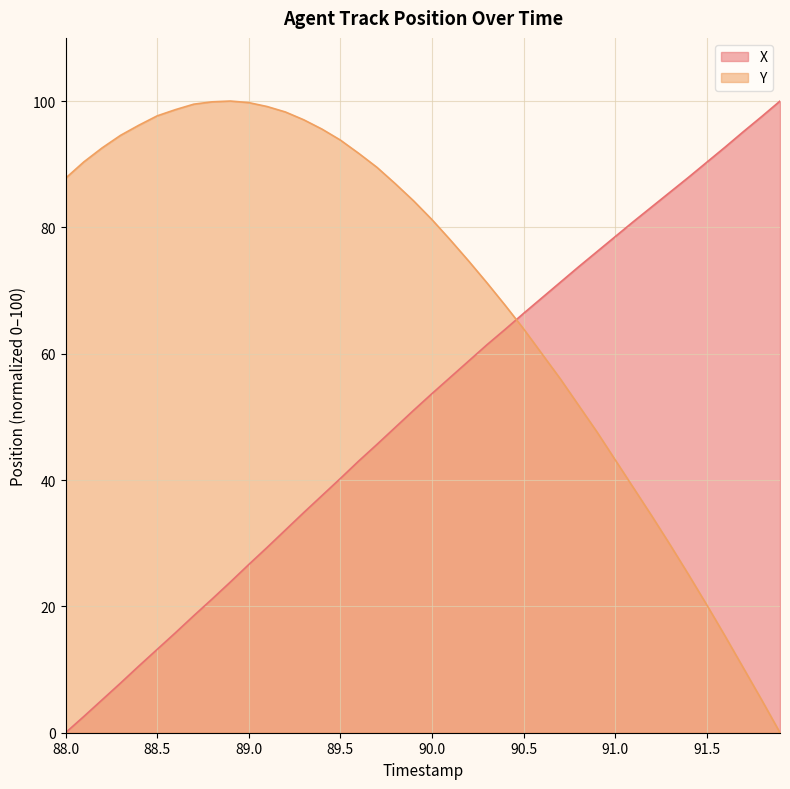

Reading left to right, what are all the values shown in this chart?

X: 0.0	2.6	5.2	7.9	10.6	13.2	15.8	18.5	21.2	23.9	26.6	29.3	32.1	34.8	37.5	40.2	43.0	45.6	48.3	51.0	53.7	56.3	58.8	61.4	63.9	66.4	68.8	71.3	73.7	76.1	78.5	80.9	83.3	85.6	87.9	90.3	92.7	95.2	97.5	100.0
Y: 87.8	90.4	92.6	94.6	96.2	97.7	98.6	99.5	99.9	100.0	99.8	99.1	98.3	97.0	95.6	93.8	91.7	89.5	86.9	84.2	81.2	78.0	74.7	71.2	67.7	64.0	60.0	56.0	51.9	47.7	43.2	38.8	34.3	29.8	25.1	20.2	15.3	10.2	5.2	0.0